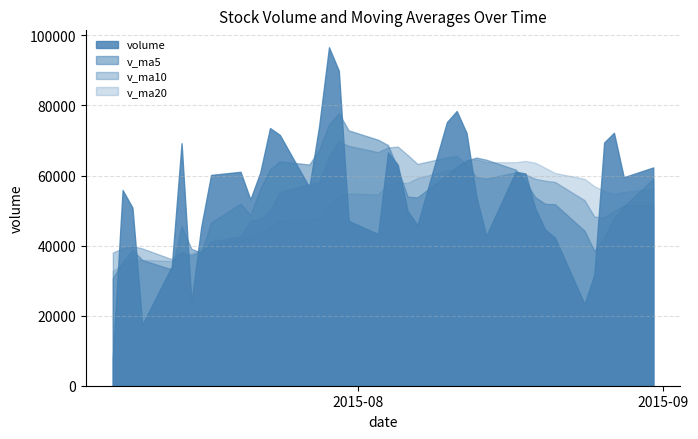

What is the maximum value shown in the chart?

96619.1